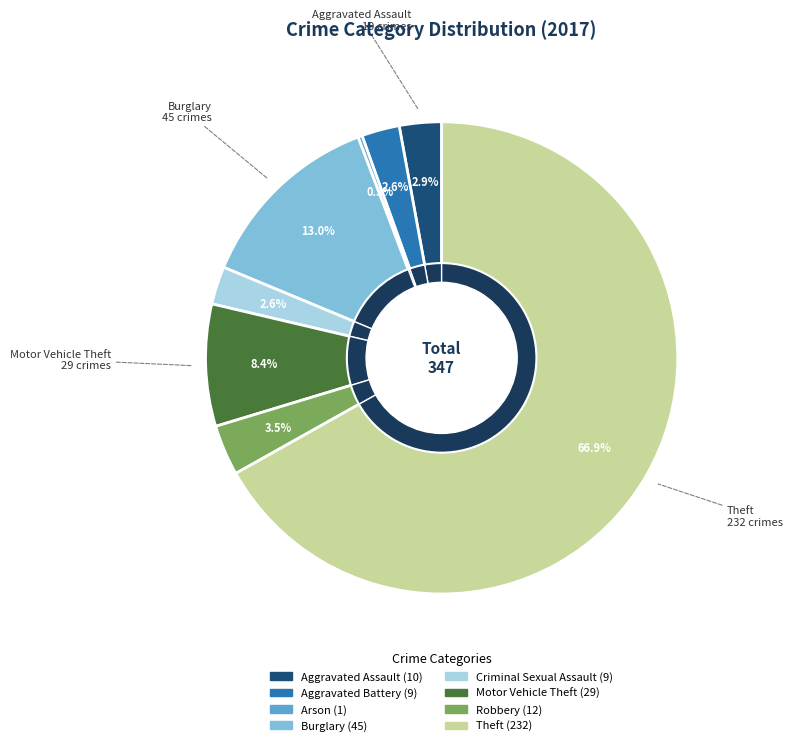

Combined, do Theft and Arson account for over 50%?

Yes